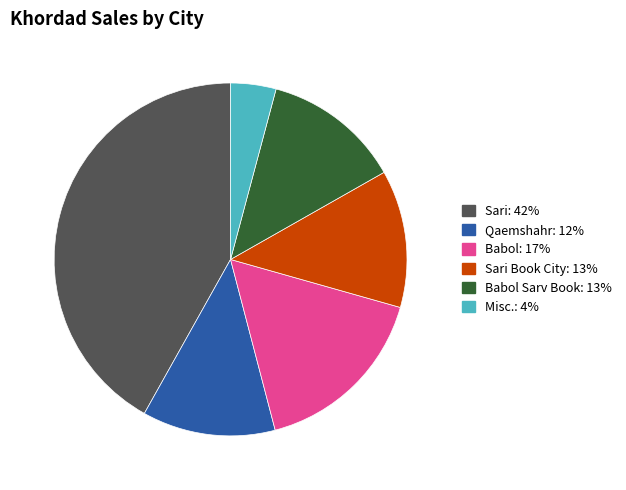

What is the largest slice in the pie chart?

Sari: 42%